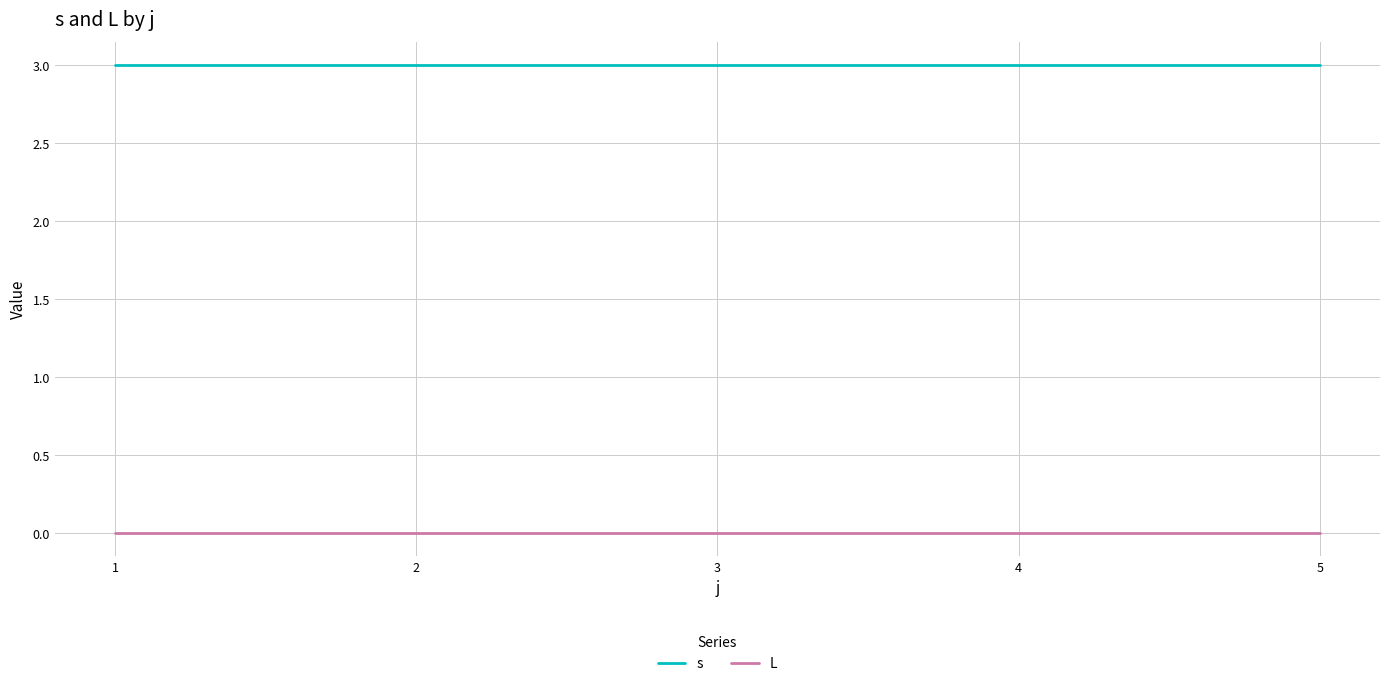

True or false: s and L intersect in this chart.

False